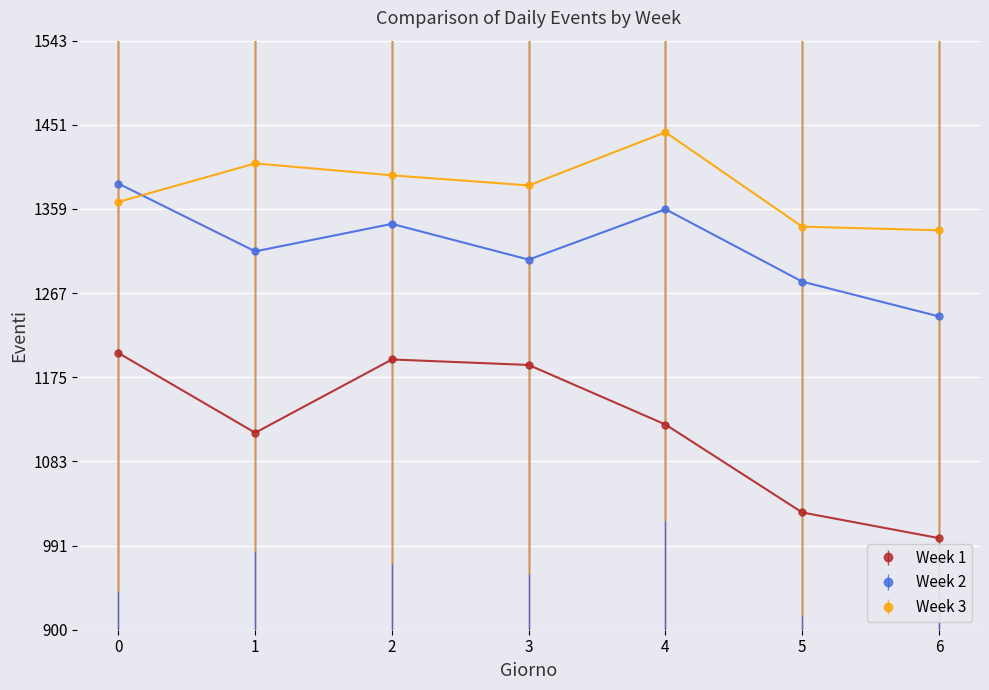

Which series has the largest total across all categories?

Week 3